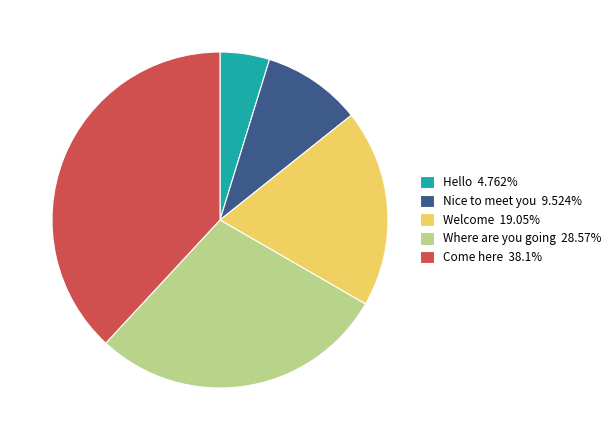

Does Nice to meet you 9.524% represent more than half of the total?

No